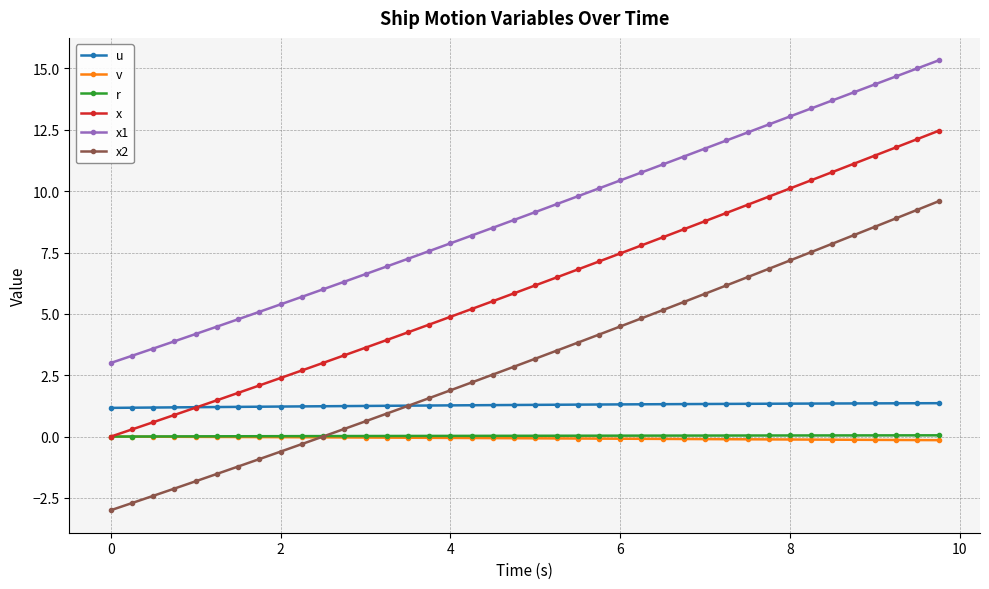

What is the sum of all u values?

51.3